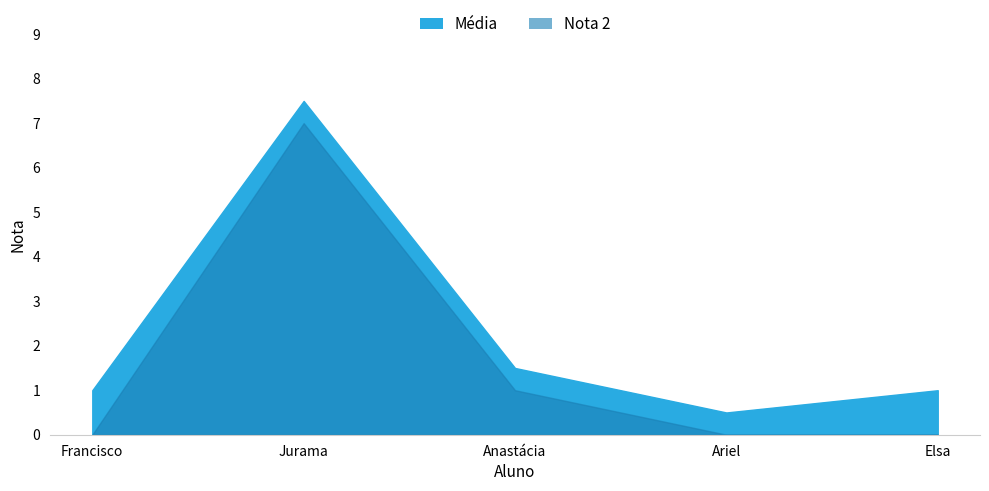

What is the average value of the Média series?

2.3